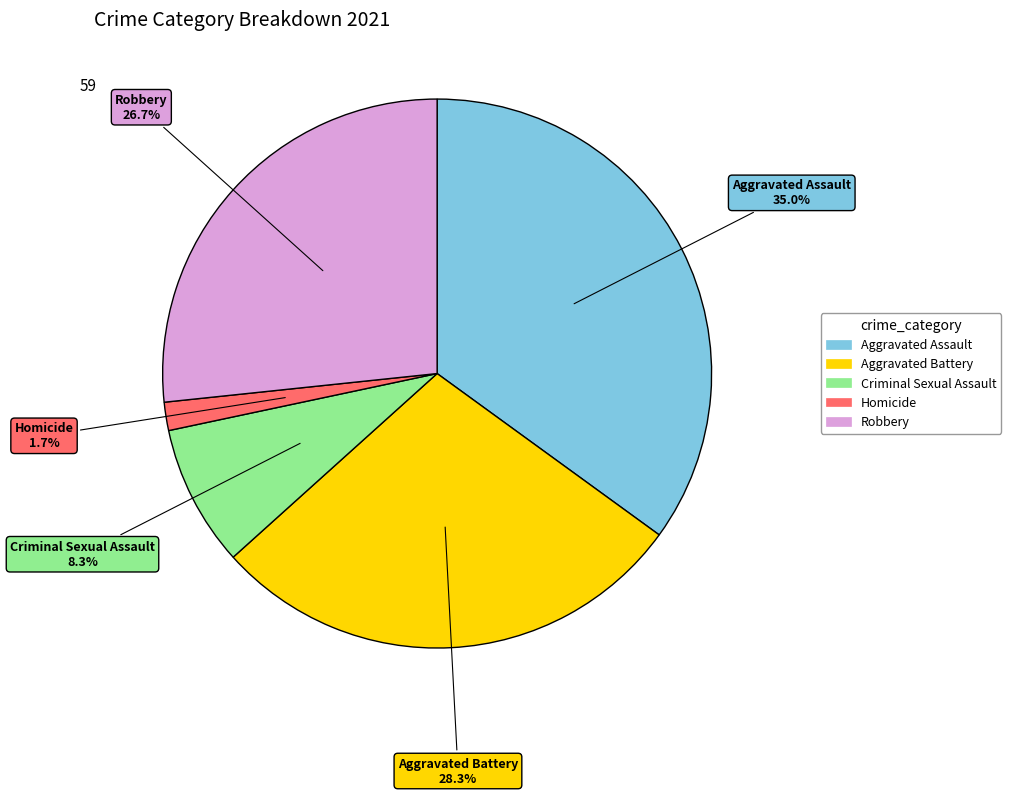

How many slices are in this pie chart?

5